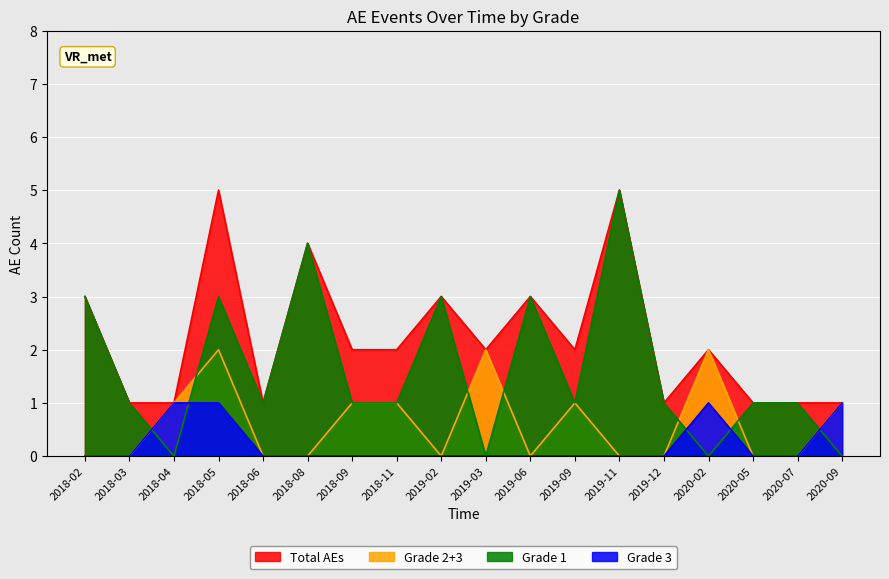

True or false: Grade 3 and Grade 1 intersect in this chart.

False